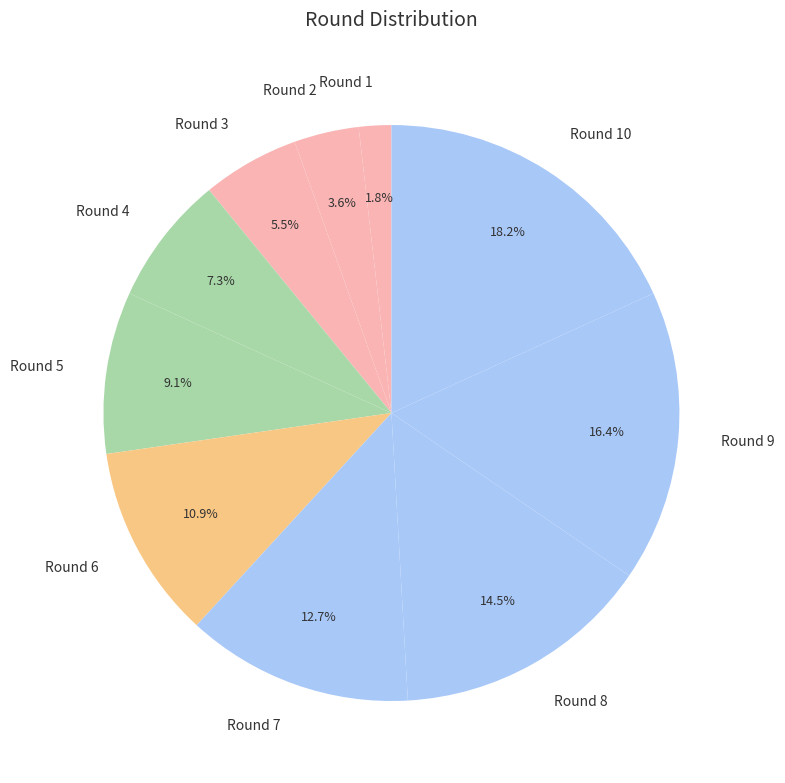

How many slices are in this pie chart?

10